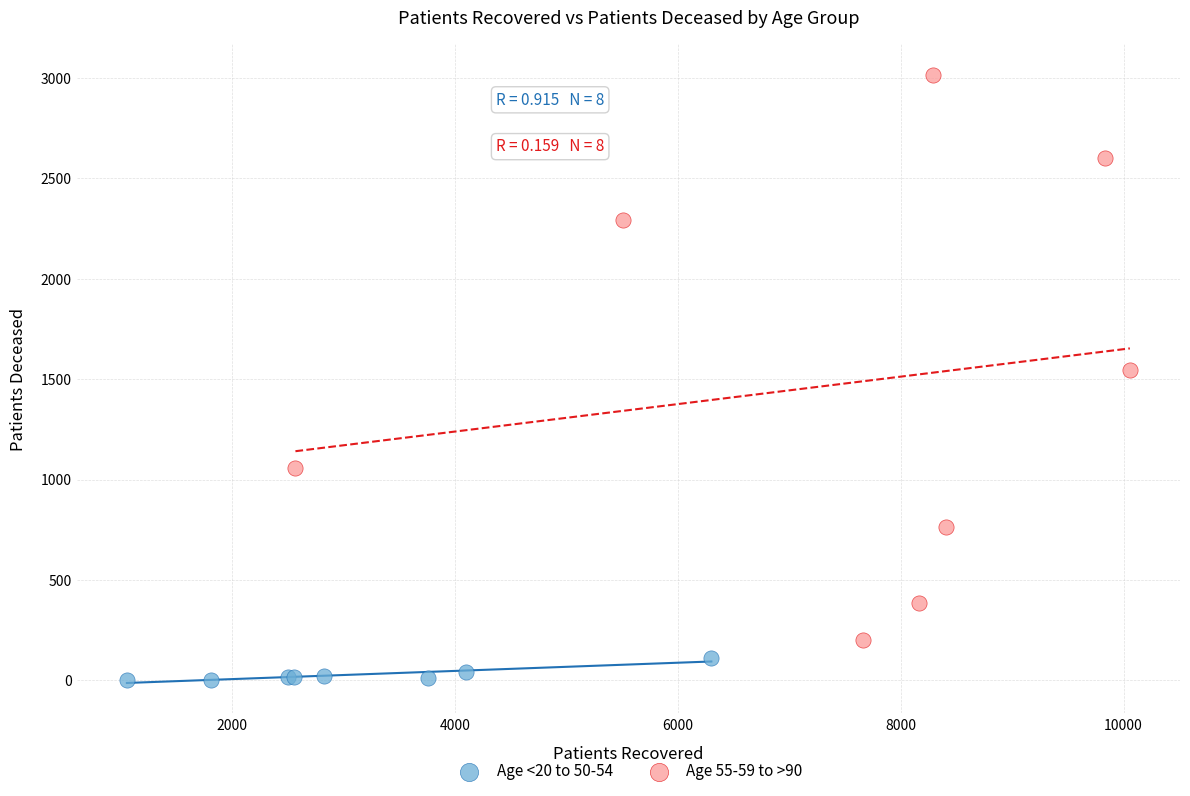

What are all the series names shown in the legend?

Age <20 to 50-54, Age 55-59 to >90